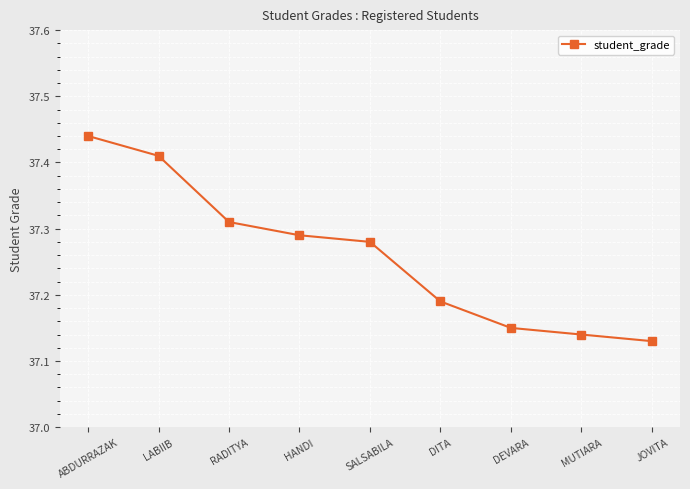

What is the difference between the values at LABIIB and DEVARA?

0.3